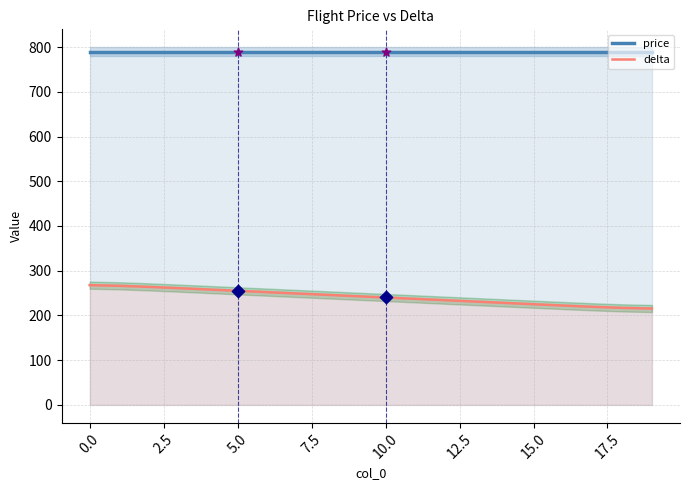

Which series has the largest total across all categories?

price